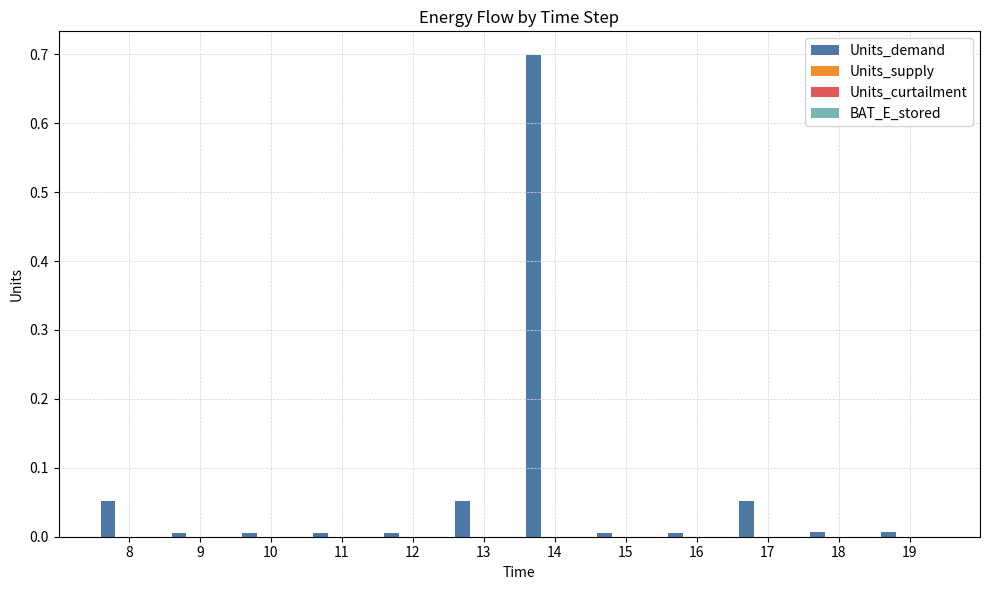

What is the difference between the maximum and minimum values?

0.7